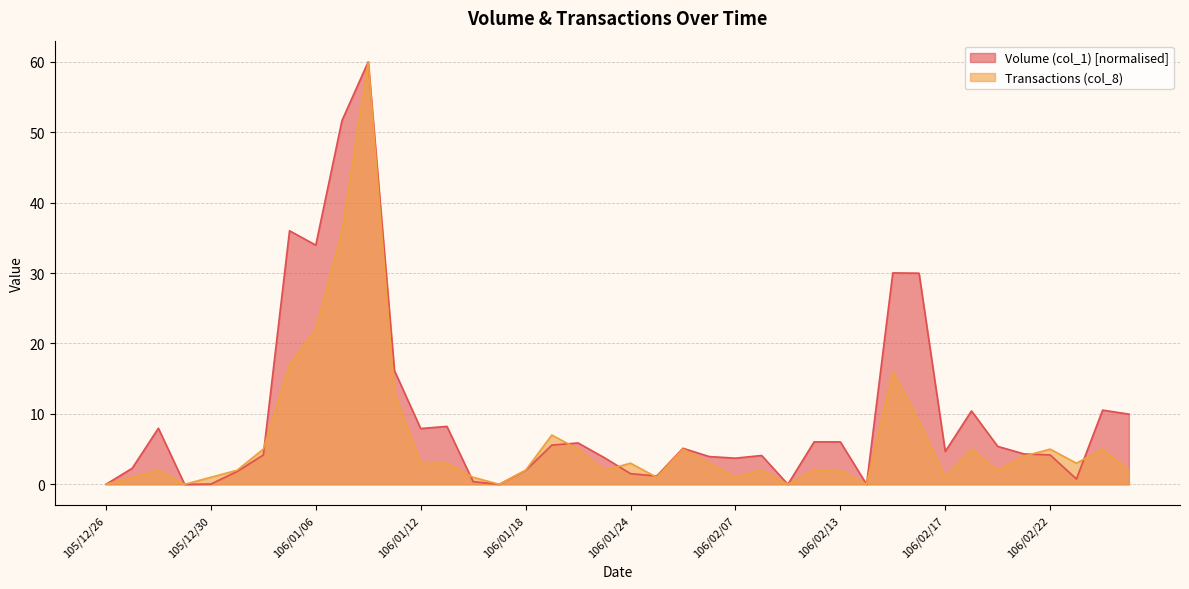

How many intersections are there between Transactions (col_8) and Volume (col_1)?

7